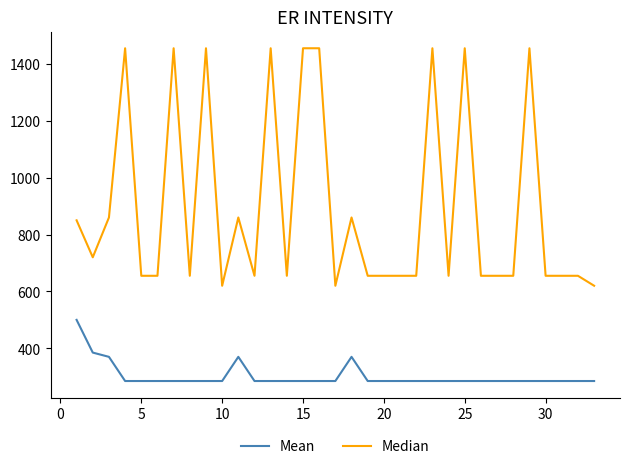

Rank the series by their average value, from highest to lowest.

Median, Mean